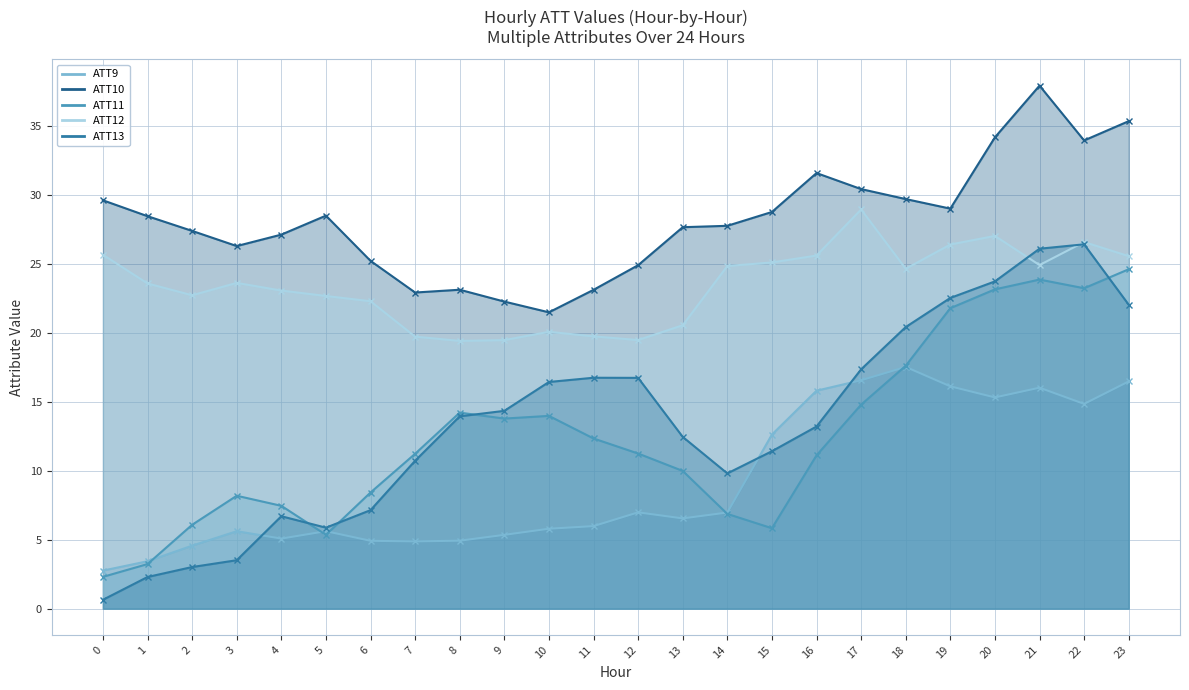

At how many categories does at least one series exceed 5?

24